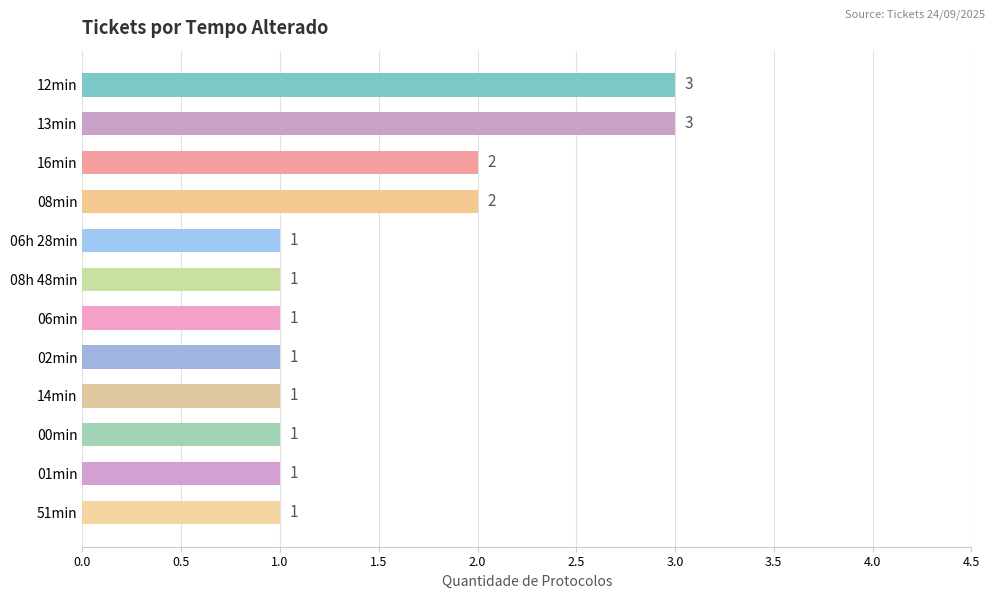

Are the bars grouped side by side (vs. stacked)?

No